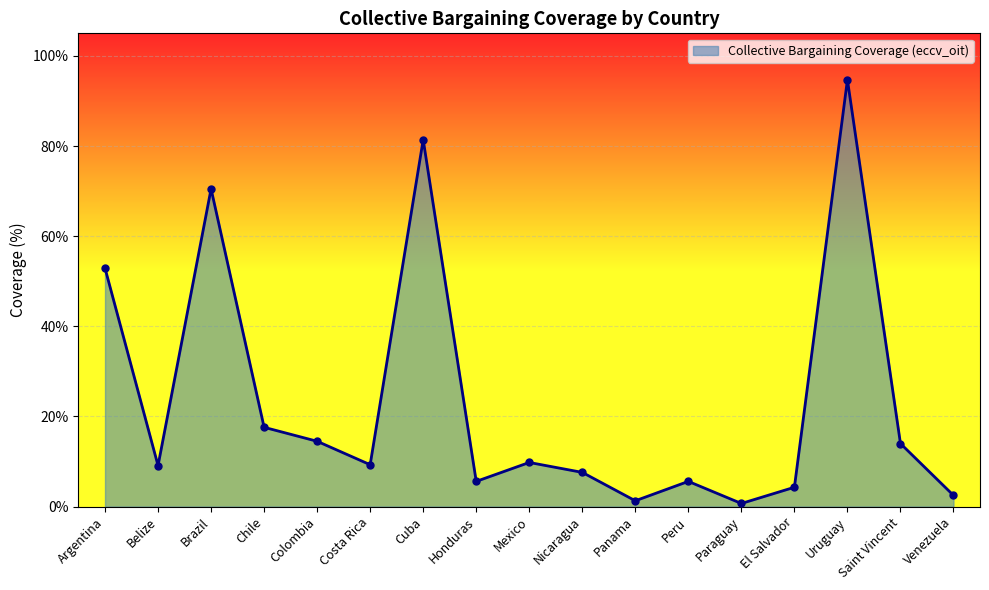

At which category does the data reach its first local valley?

Belize